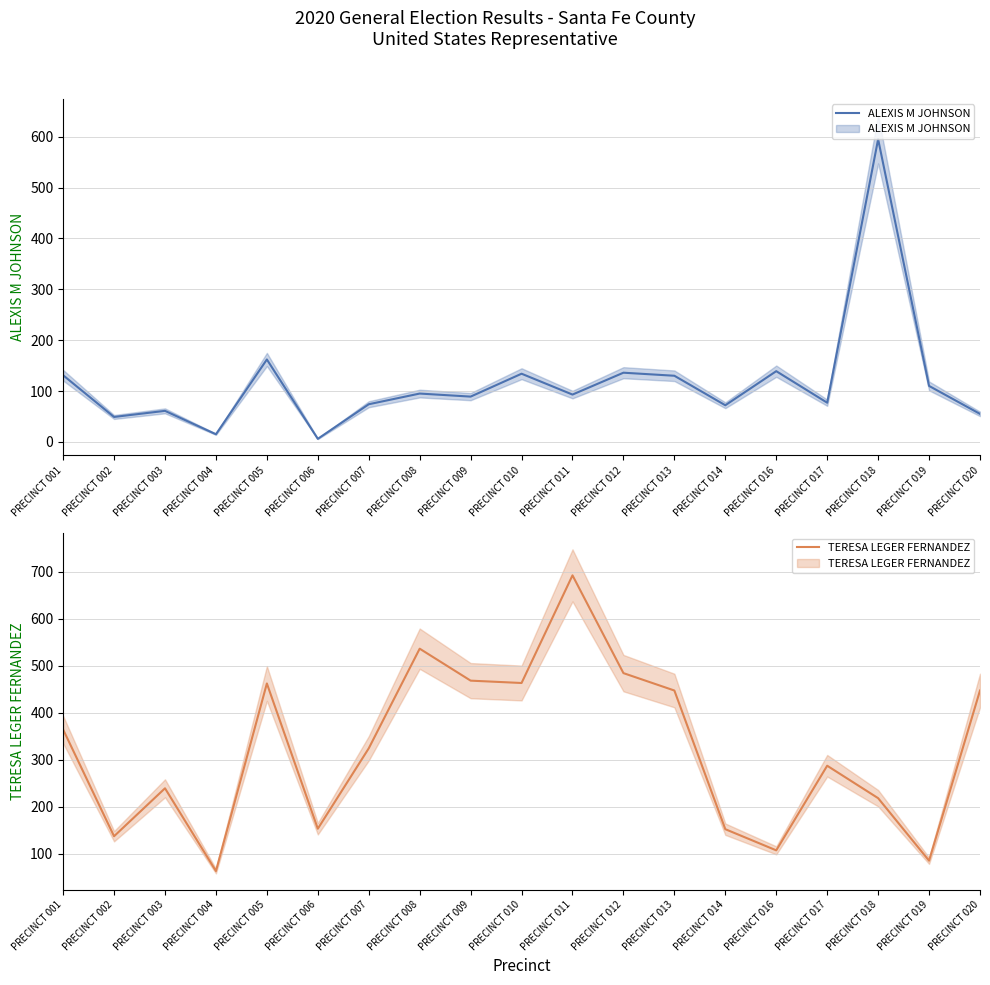

Reading right to left, extract all data points from this chart.

ALEXIS M JOHNSON: 55	110	595	77	139	72	130	136	93	134	89	95	74	6	162	15	61	49	131
TERESA LEGER FERNANDEZ: 447	85	218	287	107	152	447	484	692	463	468	536	324	153	462	63	239	137	364